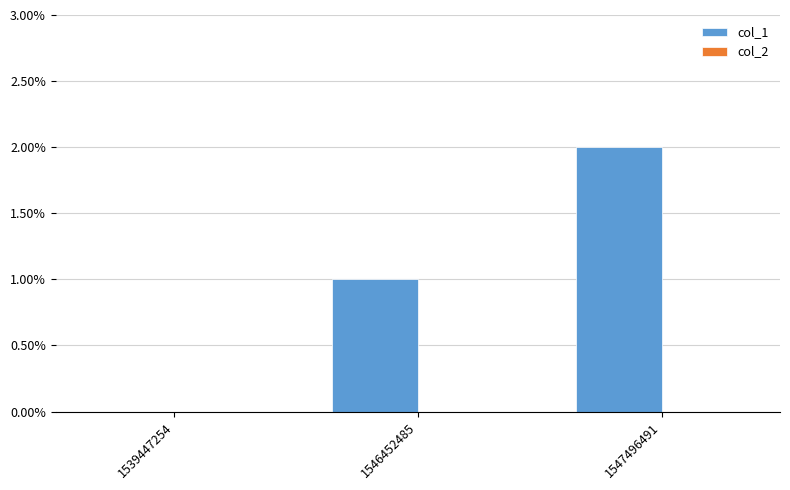

Approximately how many times larger is the value at 1546452485 compared to 1547496491?

0.5